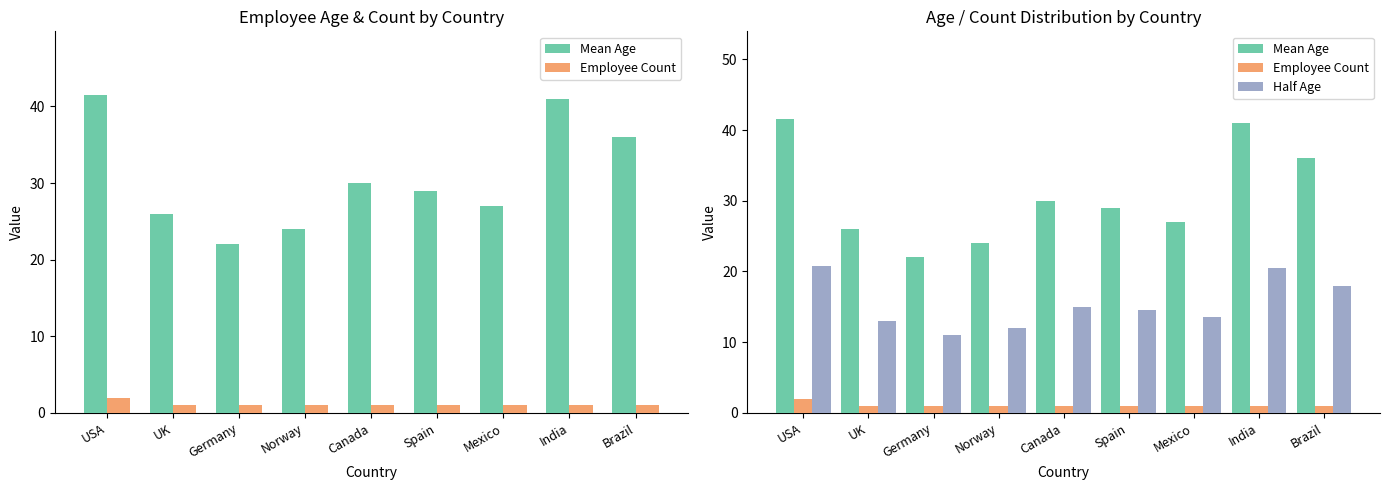

What is the approximate value of Employee Count at Germany?

1.0